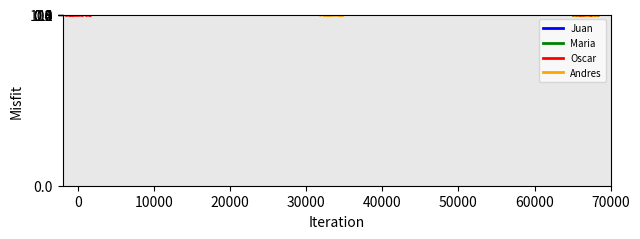

At how many categories does at least one series exceed 887?

2